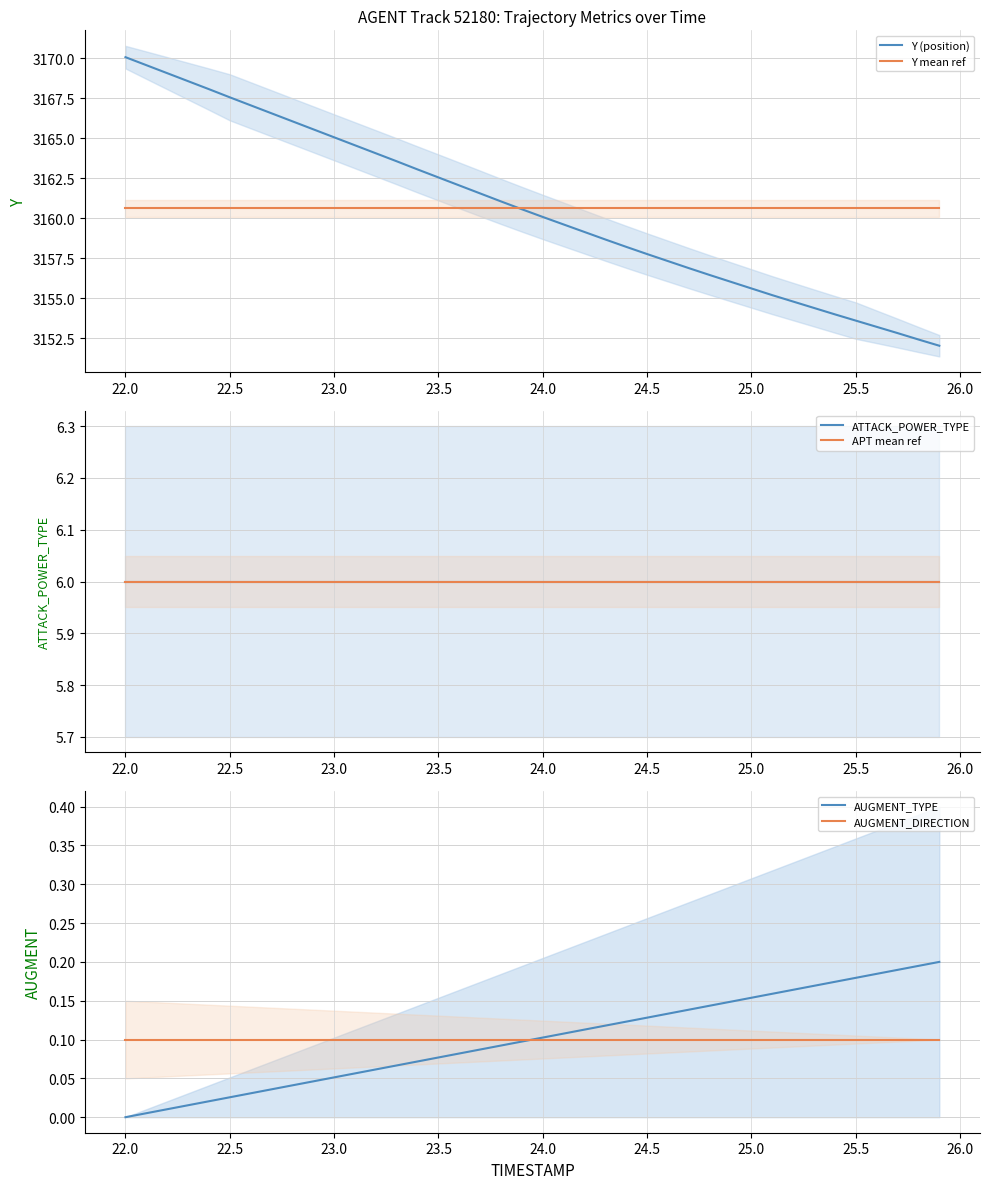

Reading left to right, transcribe all the data shown in this chart.

Y (position): 3170.1	3169.6	3169.1	3168.6	3168.1	3167.6	3167.1	3166.6	3166.1	3165.6	3165.1	3164.6	3164.1	3163.6	3163.1	3162.6	3162.1	3161.6	3161.1	3160.6	3160.1	3159.6	3159.1	3158.7	3158.2	3157.8	3157.3	3156.9	3156.4	3156.0	3155.6	3155.2	3154.8	3154.4	3154.0	3153.6	3153.2	3152.8	3152.4	3152.0
Y mean ref: 3160.6	3160.6	3160.6	3160.6	3160.6	3160.6	3160.6	3160.6	3160.6	3160.6	3160.6	3160.6	3160.6	3160.6	3160.6	3160.6	3160.6	3160.6	3160.6	3160.6	3160.6	3160.6	3160.6	3160.6	3160.6	3160.6	3160.6	3160.6	3160.6	3160.6	3160.6	3160.6	3160.6	3160.6	3160.6	3160.6	3160.6	3160.6	3160.6	3160.6
ATTACK_POWER_TYPE: 6.0	6.0	6.0	6.0	6.0	6.0	6.0	6.0	6.0	6.0	6.0	6.0	6.0	6.0	6.0	6.0	6.0	6.0	6.0	6.0	6.0	6.0	6.0	6.0	6.0	6.0	6.0	6.0	6.0	6.0	6.0	6.0	6.0	6.0	6.0	6.0	6.0	6.0	6.0	6.0
APT mean ref: 6.0	6.0	6.0	6.0	6.0	6.0	6.0	6.0	6.0	6.0	6.0	6.0	6.0	6.0	6.0	6.0	6.0	6.0	6.0	6.0	6.0	6.0	6.0	6.0	6.0	6.0	6.0	6.0	6.0	6.0	6.0	6.0	6.0	6.0	6.0	6.0	6.0	6.0	6.0	6.0
AUGMENT_TYPE: 0.0	0.0	0.0	0.0	0.0	0.0	0.0	0.0	0.0	0.0	0.1	0.1	0.1	0.1	0.1	0.1	0.1	0.1	0.1	0.1	0.1	0.1	0.1	0.1	0.1	0.1	0.1	0.1	0.1	0.1	0.2	0.2	0.2	0.2	0.2	0.2	0.2	0.2	0.2	0.2
AUGMENT_DIRECTION: 0.1	0.1	0.1	0.1	0.1	0.1	0.1	0.1	0.1	0.1	0.1	0.1	0.1	0.1	0.1	0.1	0.1	0.1	0.1	0.1	0.1	0.1	0.1	0.1	0.1	0.1	0.1	0.1	0.1	0.1	0.1	0.1	0.1	0.1	0.1	0.1	0.1	0.1	0.1	0.1